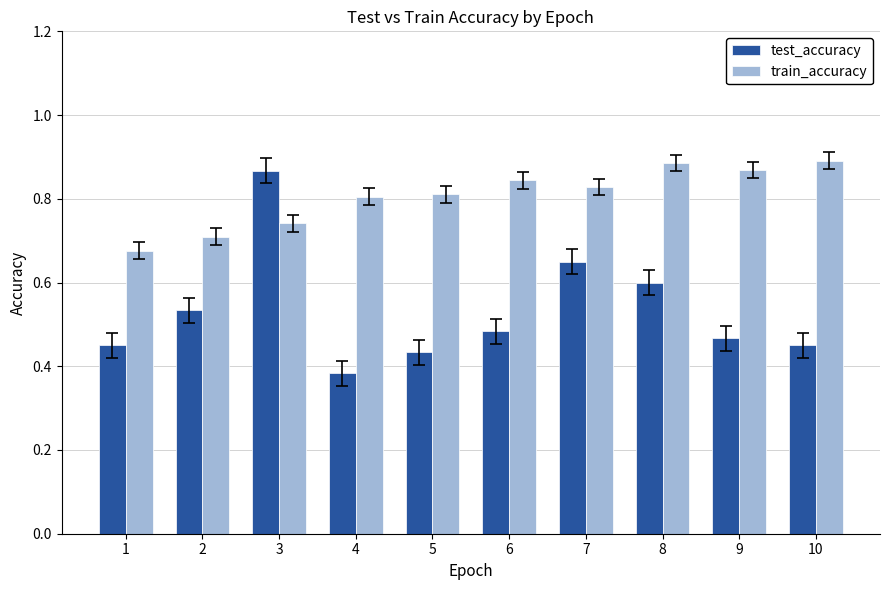

What is the total value across all series at 5?

1.2